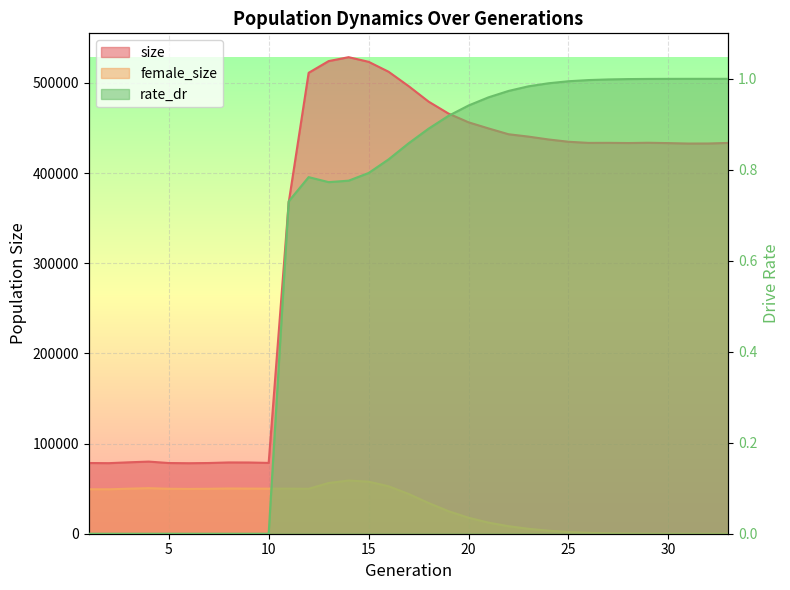

How many distinct data groups are displayed?

3